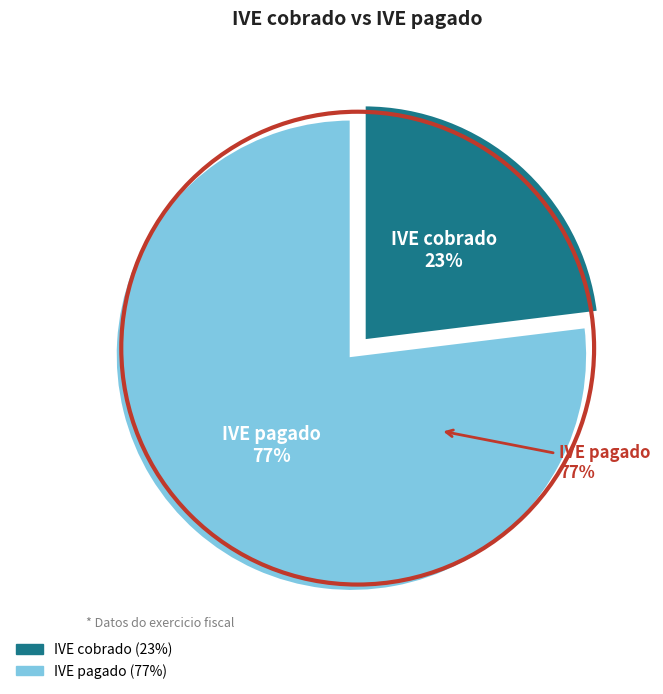

To the nearest percent, what portion does IVE pagado represent?

77%